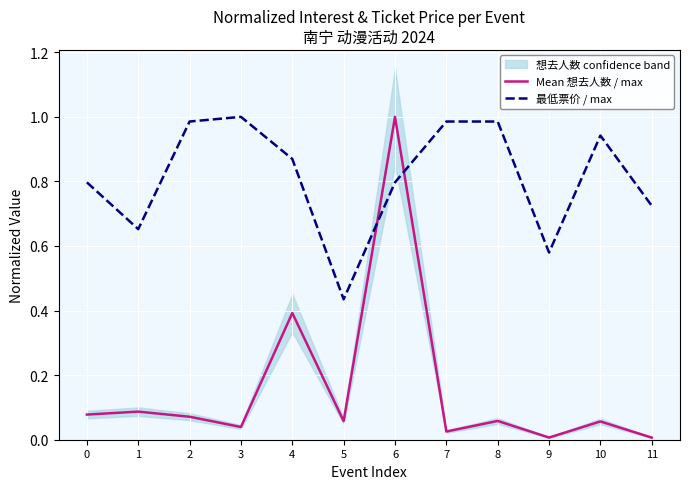

Is the value of 最低票价 / max at 3 greater than the value of Mean 想去人数 / max at 4?

Yes